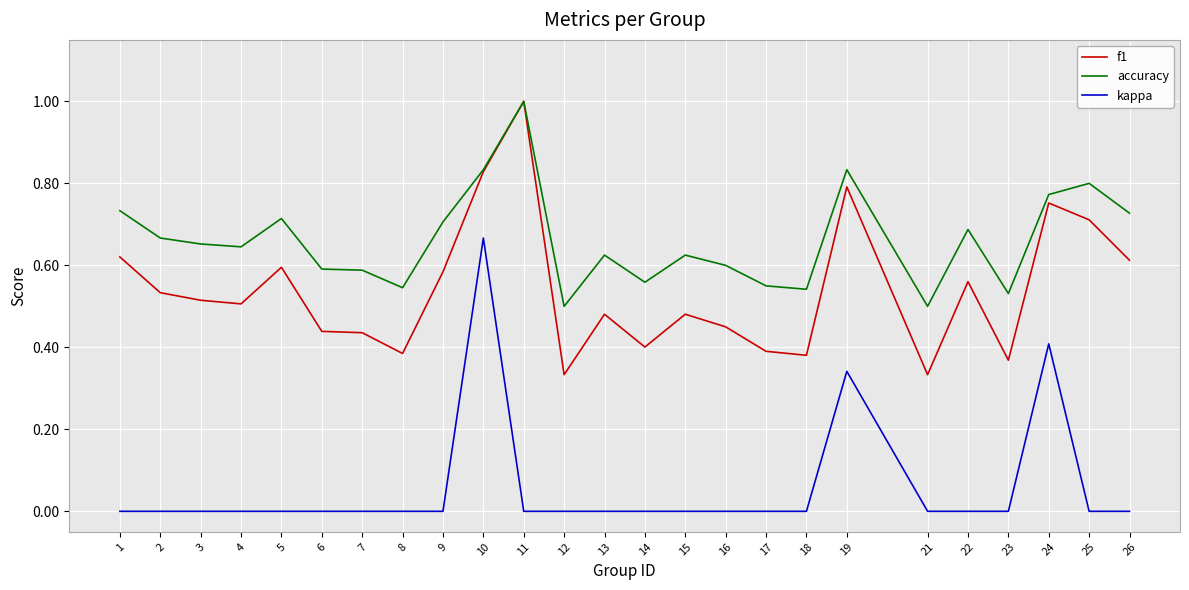

The accuracy series shows 0.7 at 1. True or false?

True